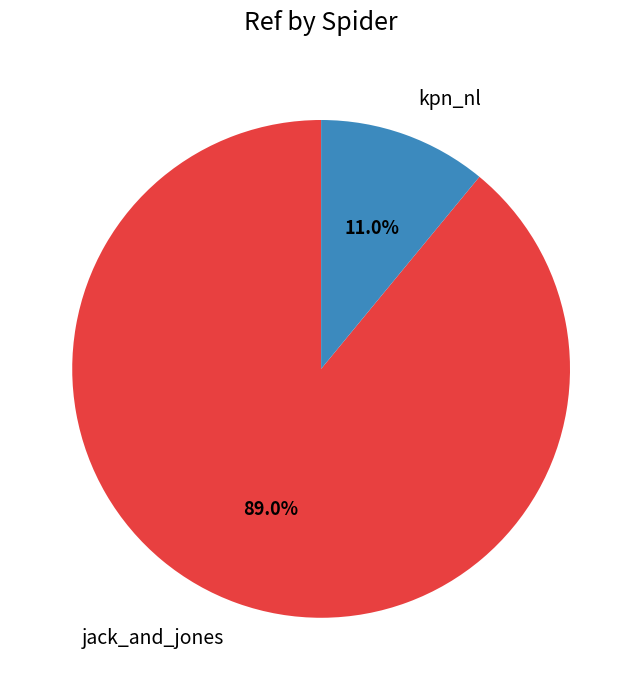

To the nearest percent, what is the difference between the kpn_nl and jack_and_jones slice percentages?

78%